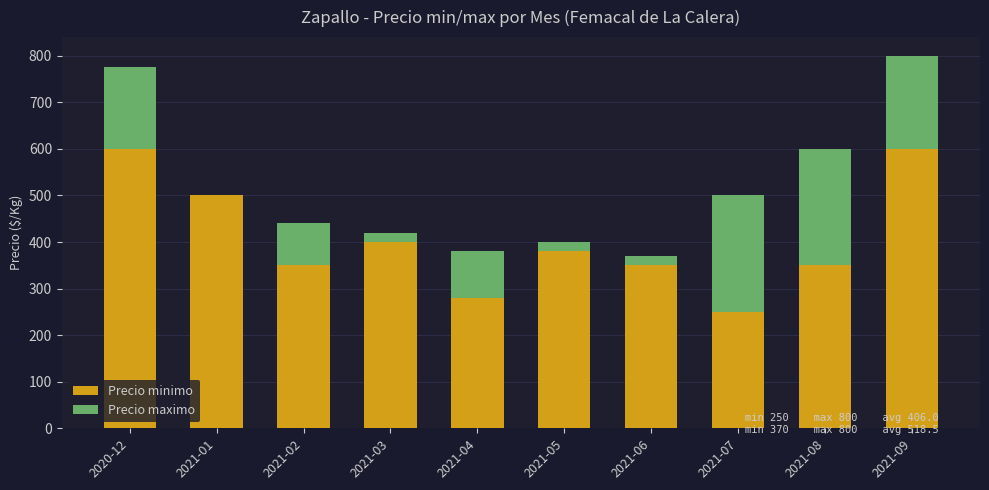

The value of Precio minimo at 2021-07 is 93. True or false?

False